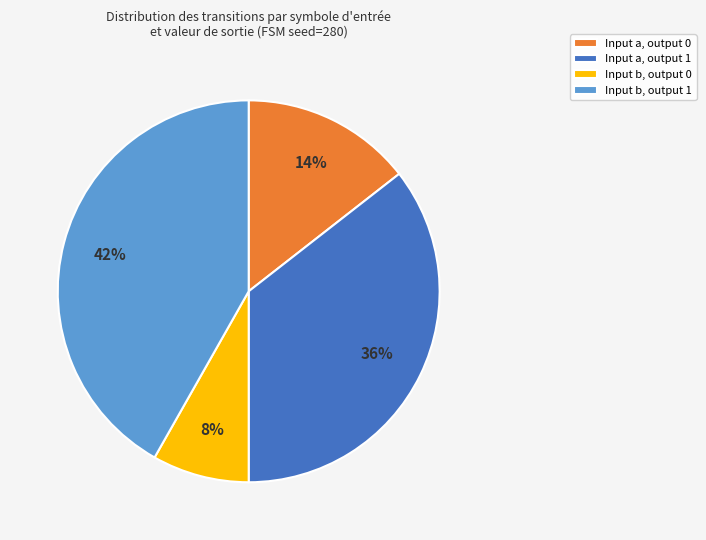

True or false: Input a, output 1 accounts for 28% of the total.

False